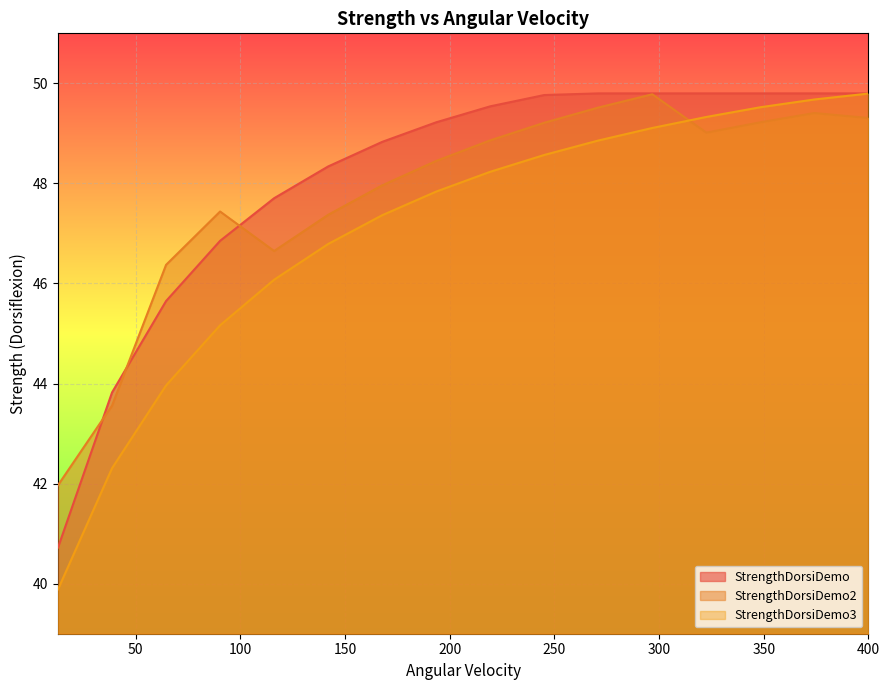

How many data points in StrengthDorsiDemo2 are above 48?

9